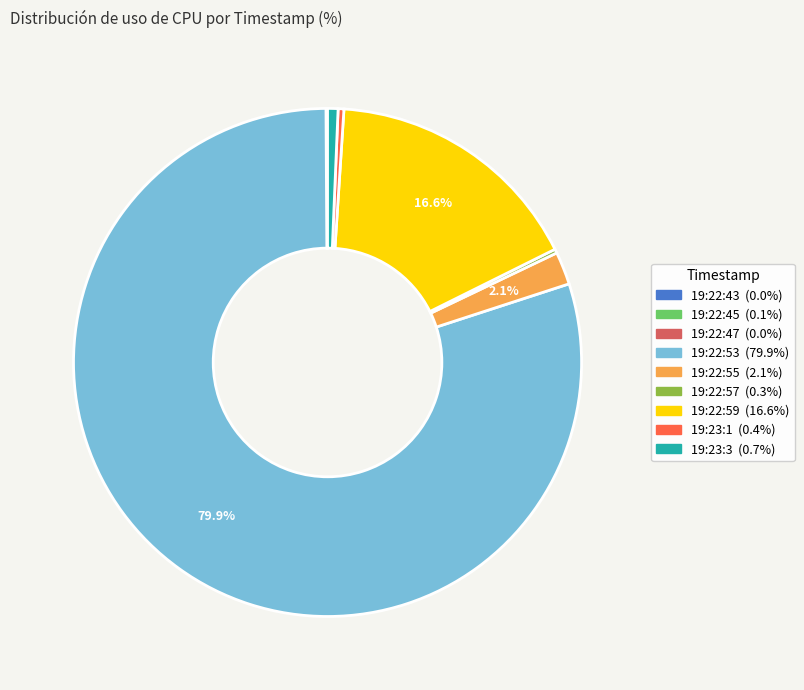

Does any single category account for the majority?

Yes